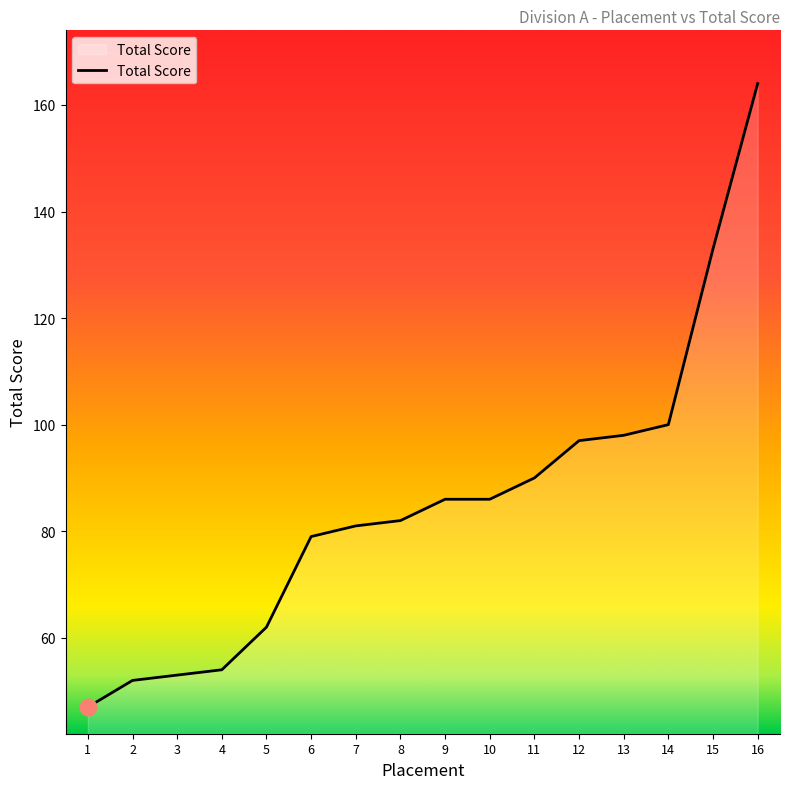

True or false: the data shows 86 at 10.

True